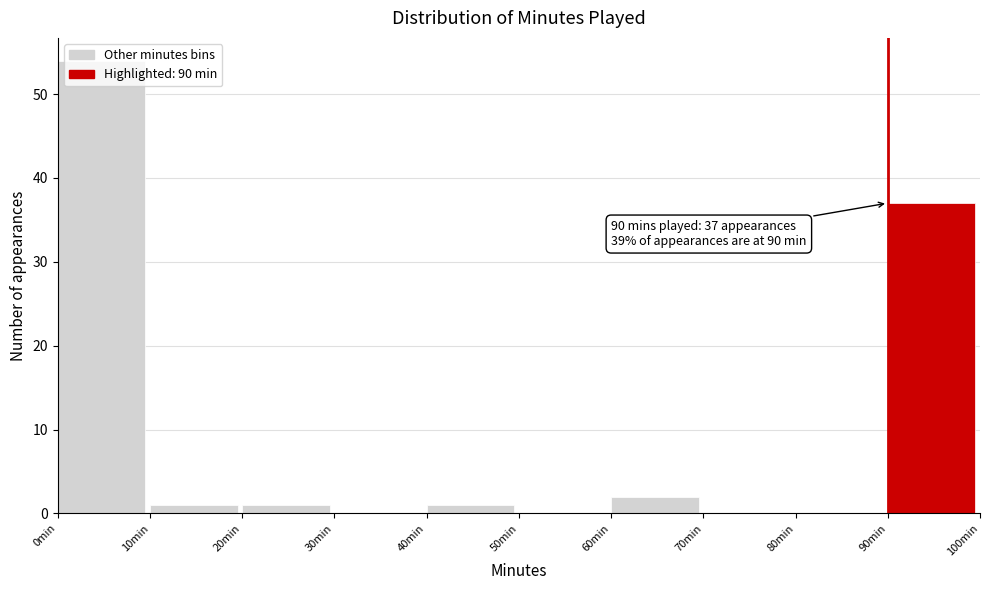

Which range on the x-axis has the tallest bar?

0 to 10